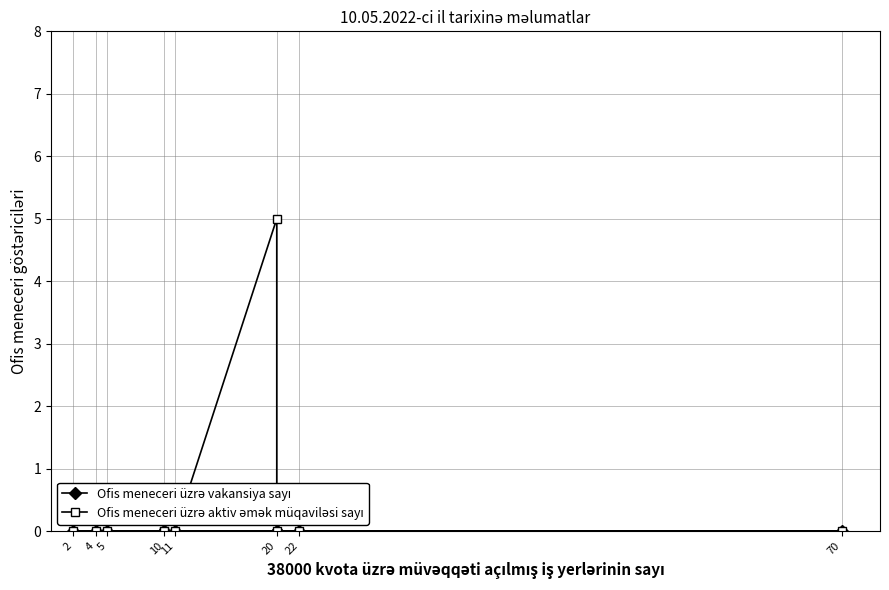

Is this an area chart (filled region under the line)?

No